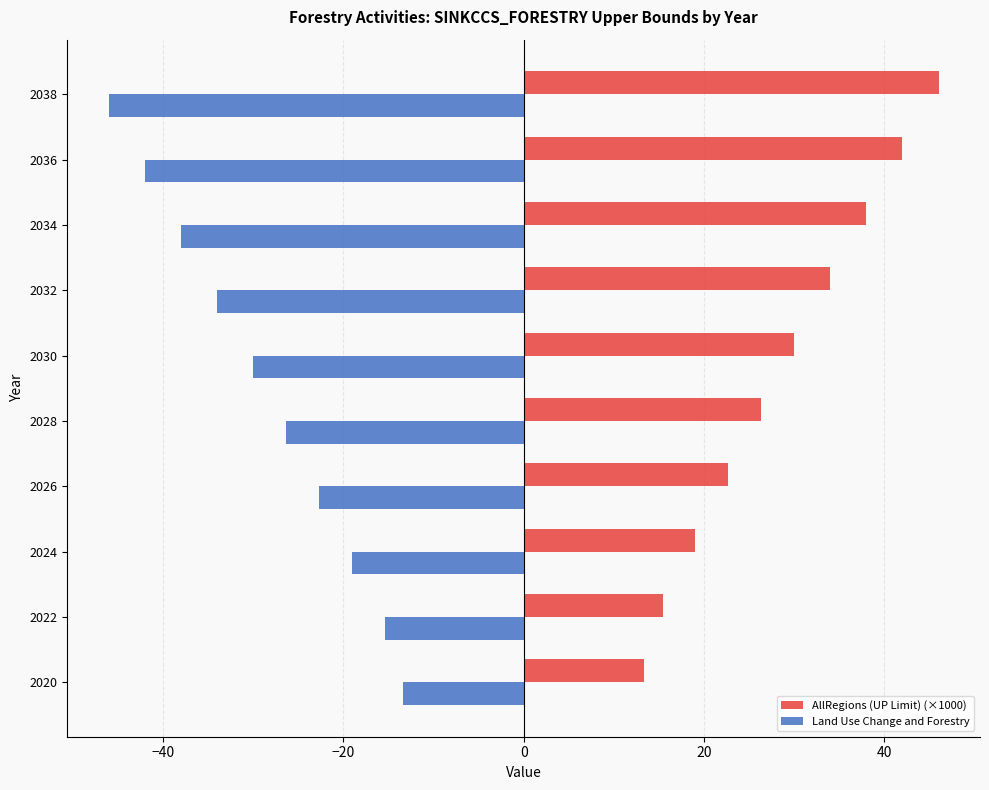

What is the approximate value of Land Use Change and Forestry at 2026?

-22.7